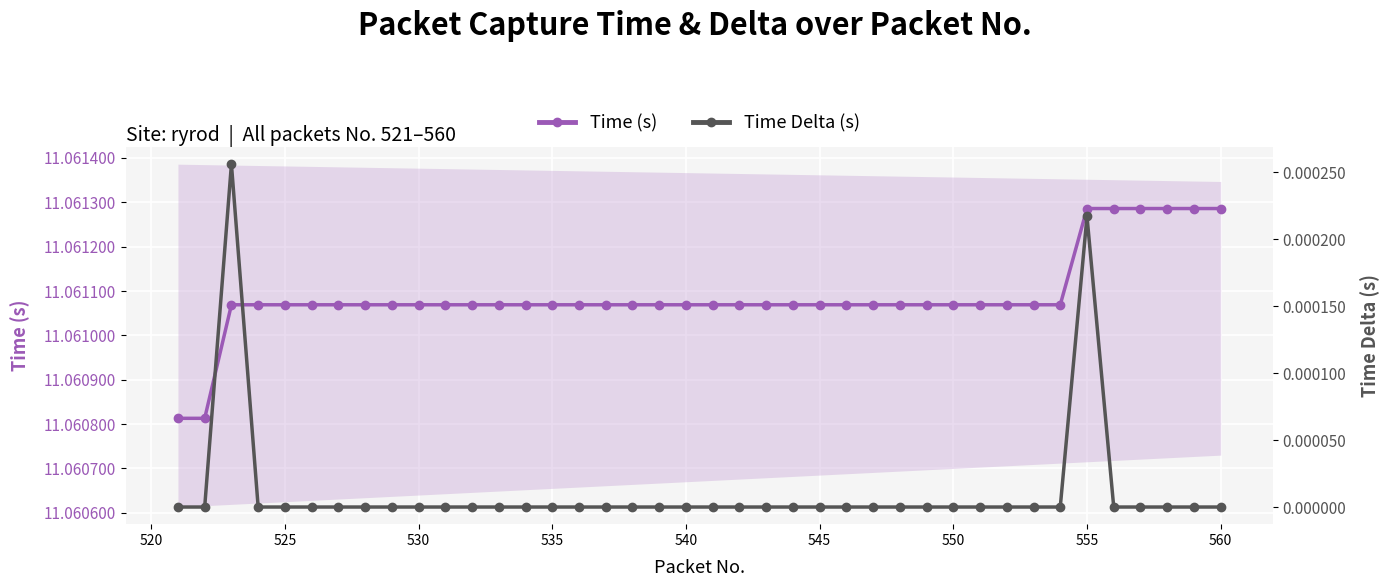

What is the value of the Time (s) point at the 34th from the left?

11.1